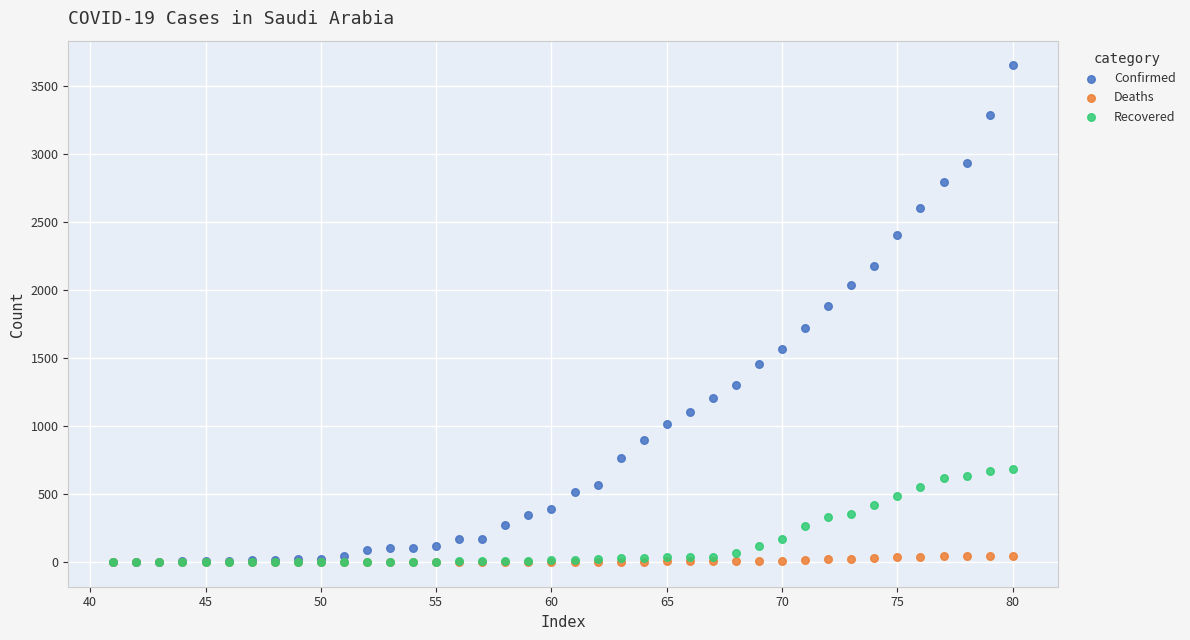

Which series has the largest Y range (max minus min)?

Confirmed